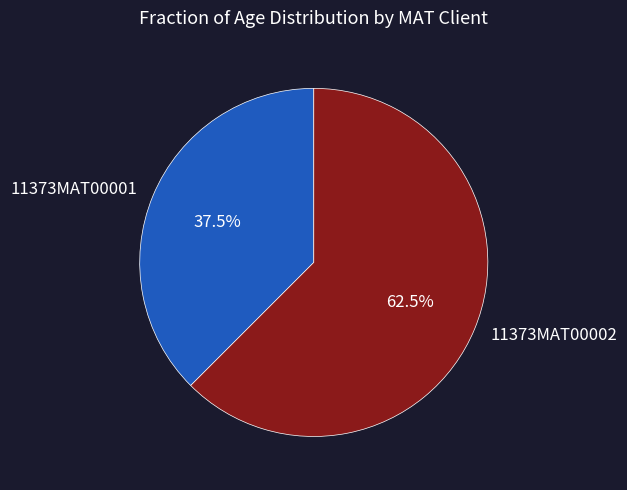

To the nearest percent, what is the combined percentage of 11373MAT00001 and 11373MAT00002?

100%